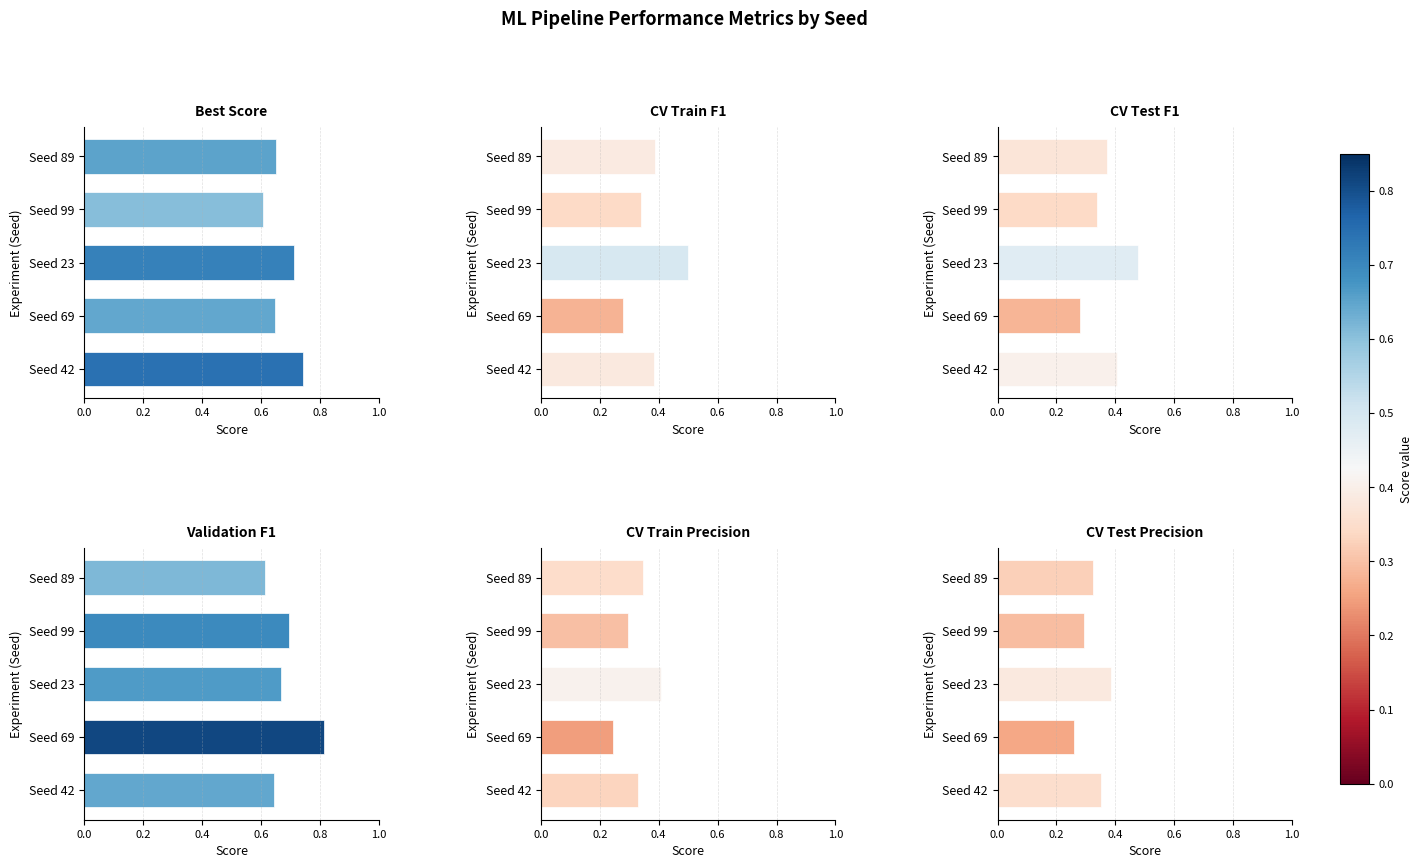

What is the lowest value of the Best Score series?

0.6